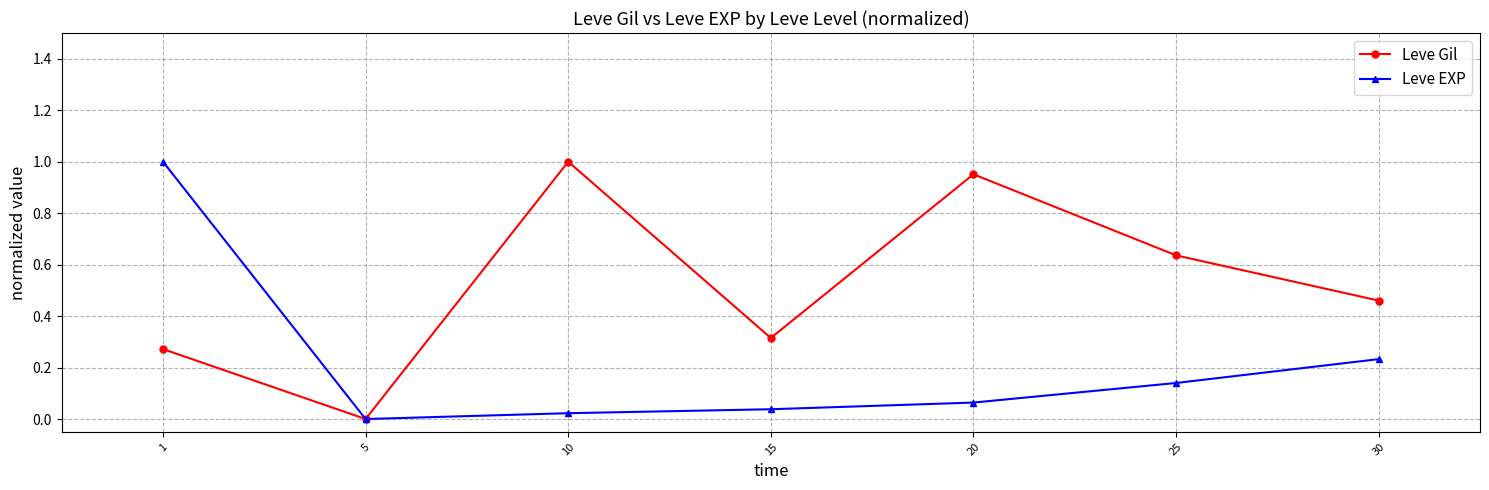

Is the value of Leve EXP at 20 greater than the value of Leve Gil at 10?

No